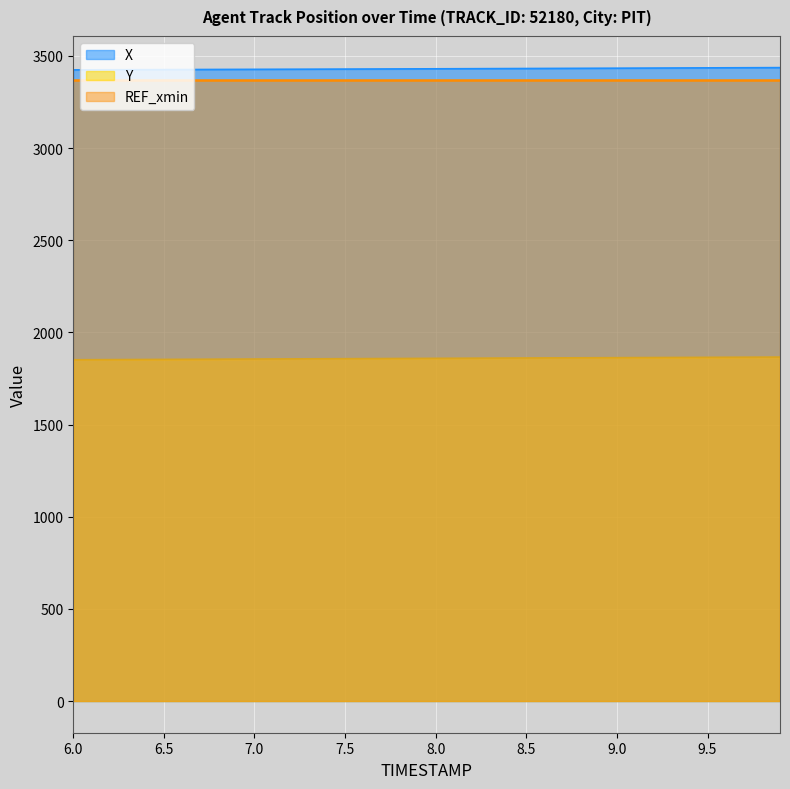

True or false: Y and X cross at least once.

False